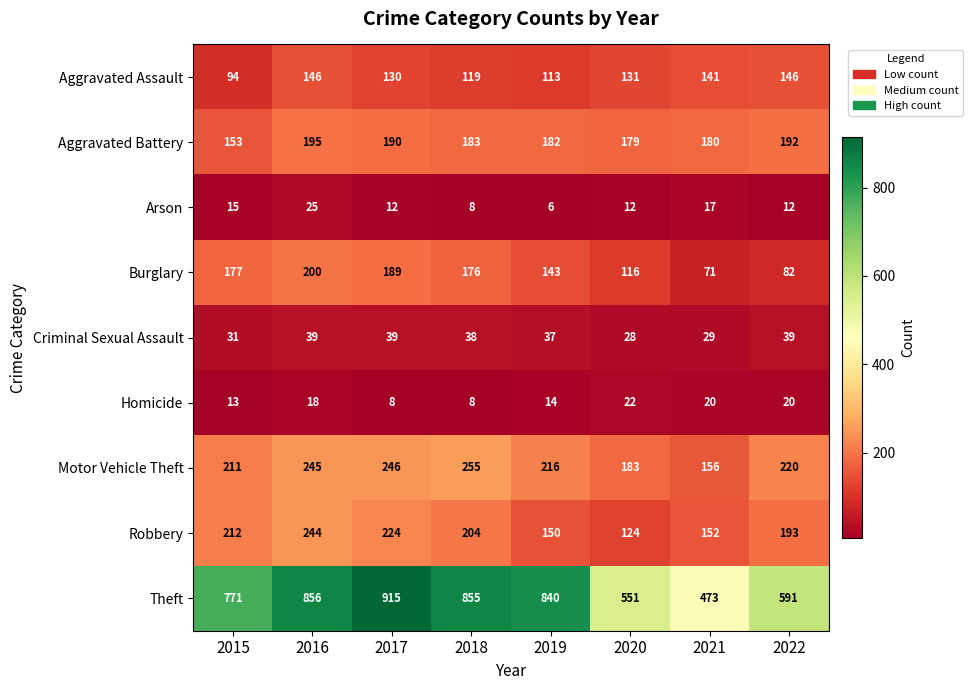

What is the difference between the second highest and minimum values in the Arson series?

11